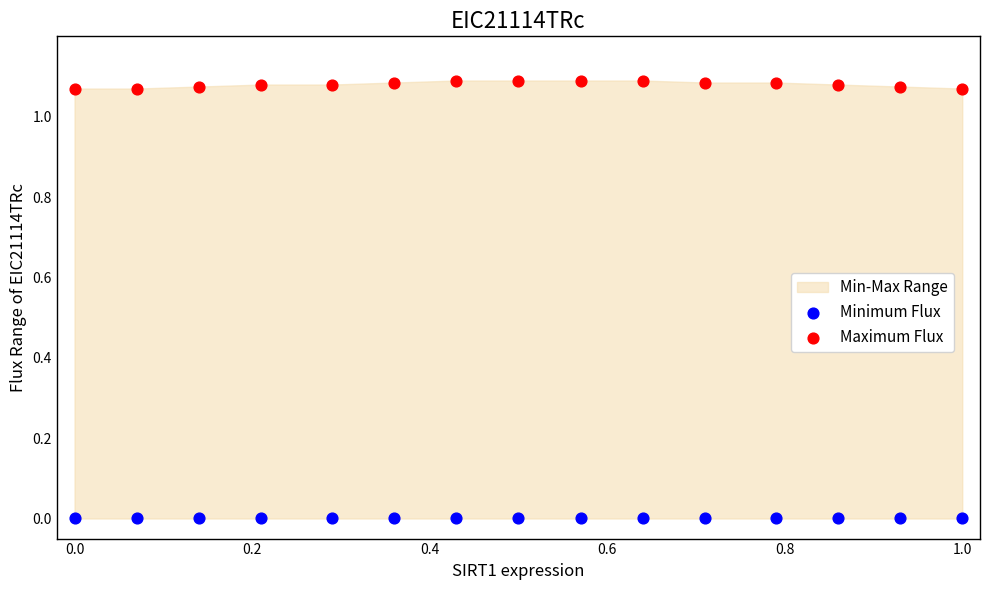

Which series reaches the minimum Y coordinate?

Minimum Flux